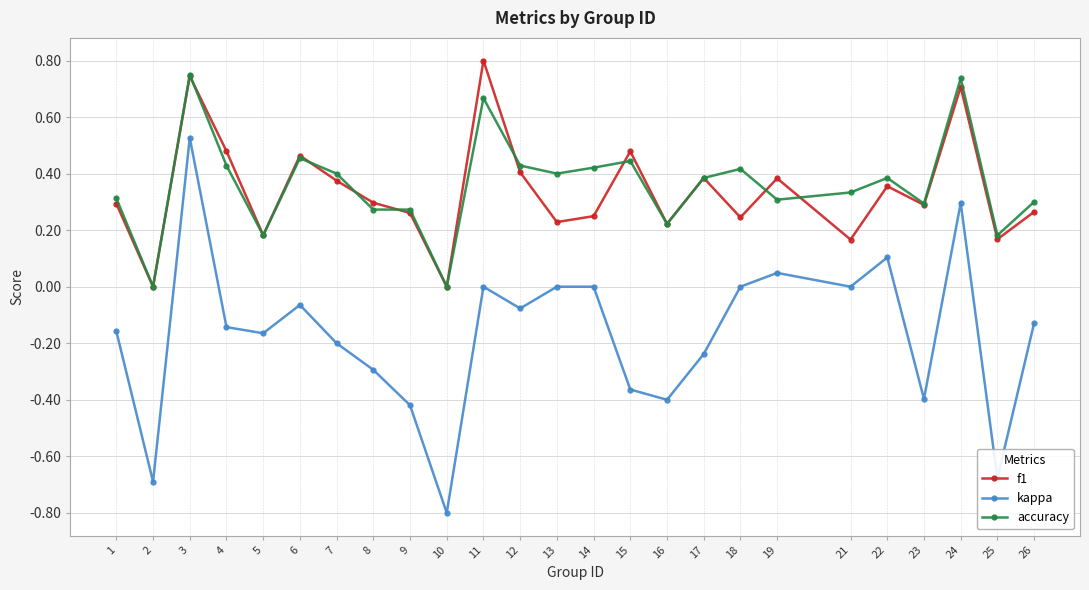

What is the minimum value for kappa?

-0.8